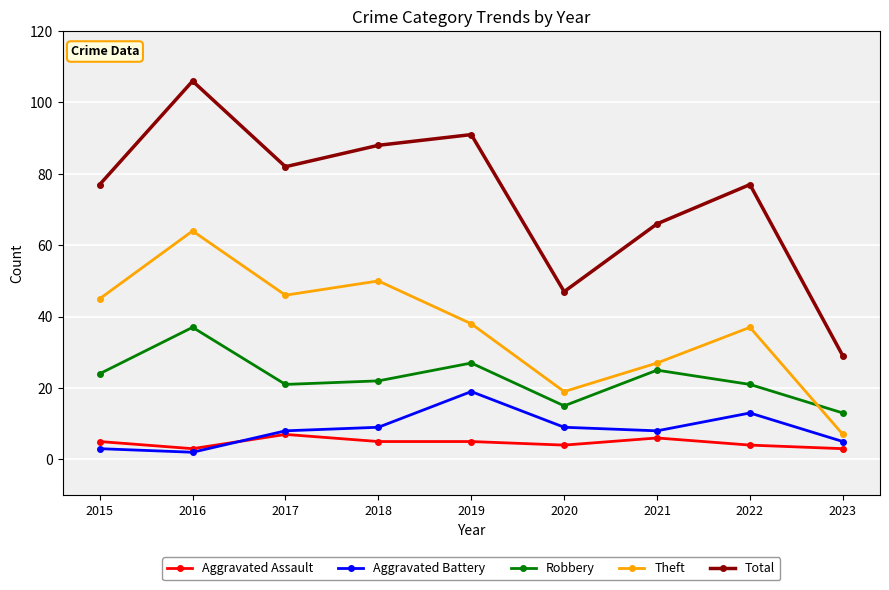

True or false: Total and Aggravated Battery intersect in this chart.

False